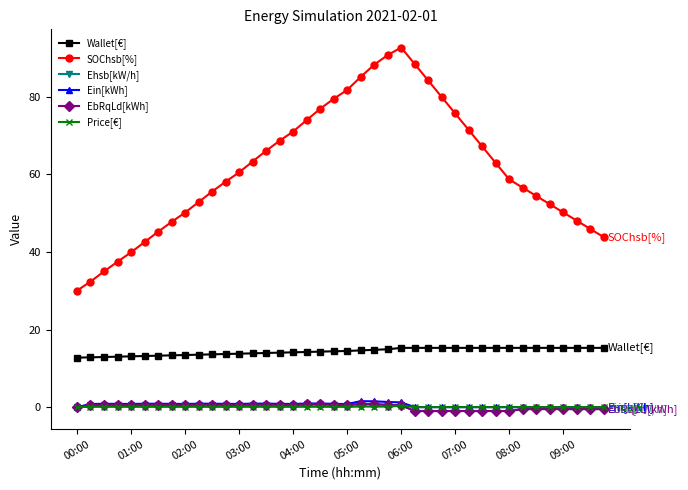

What is the value of the SOChsb[%] point at the 16th from the left?

68.6